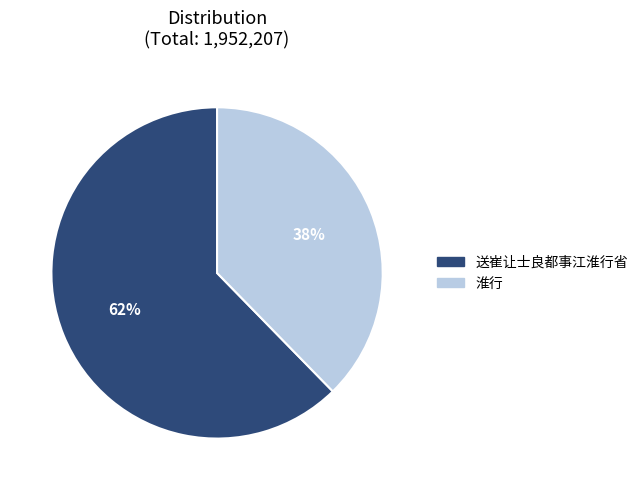

Count the number of slices in the pie.

2